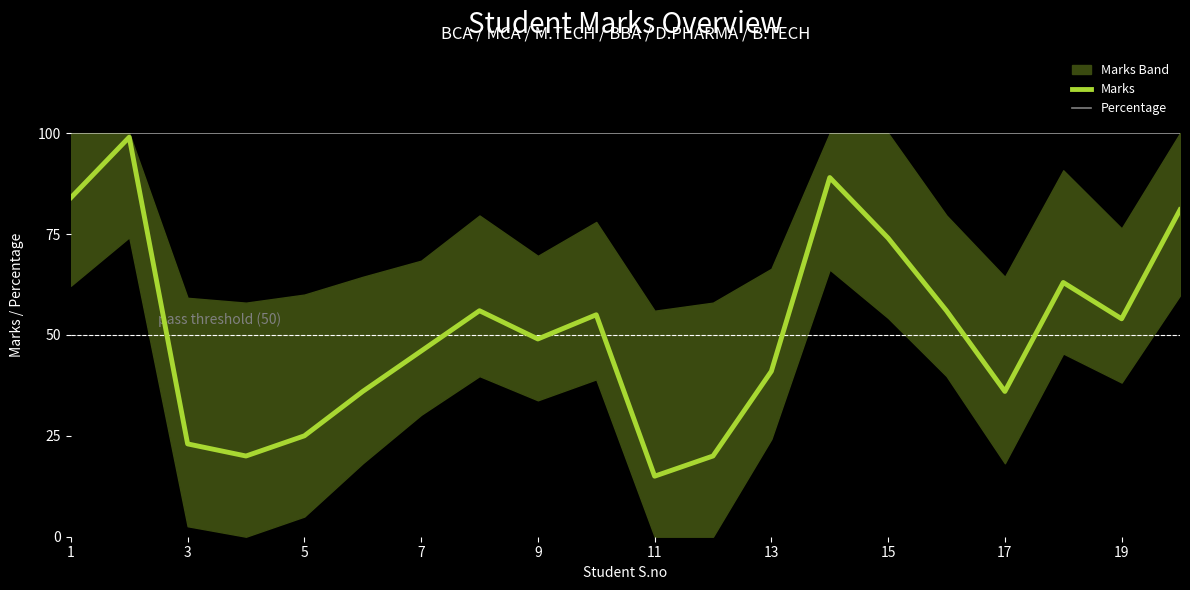

How many interior local valleys does the Percentage series have?

5